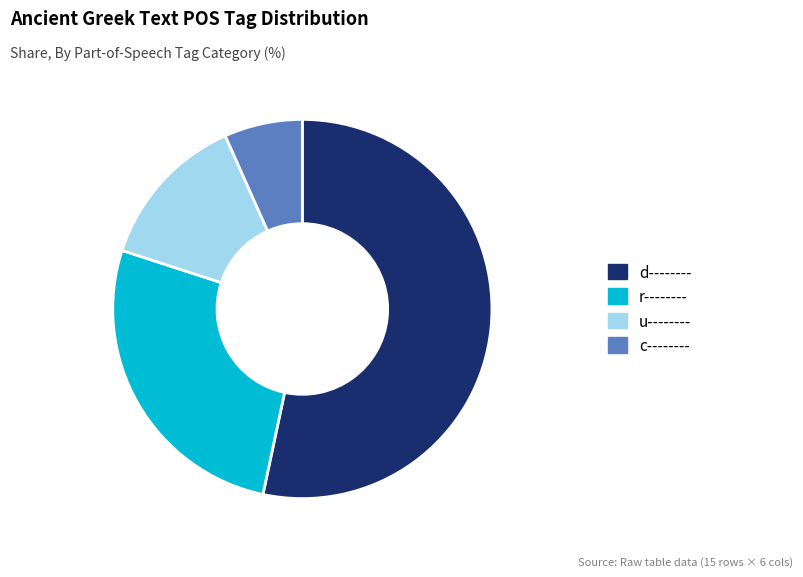

Is it true that r-------- is 32% of the pie?

False